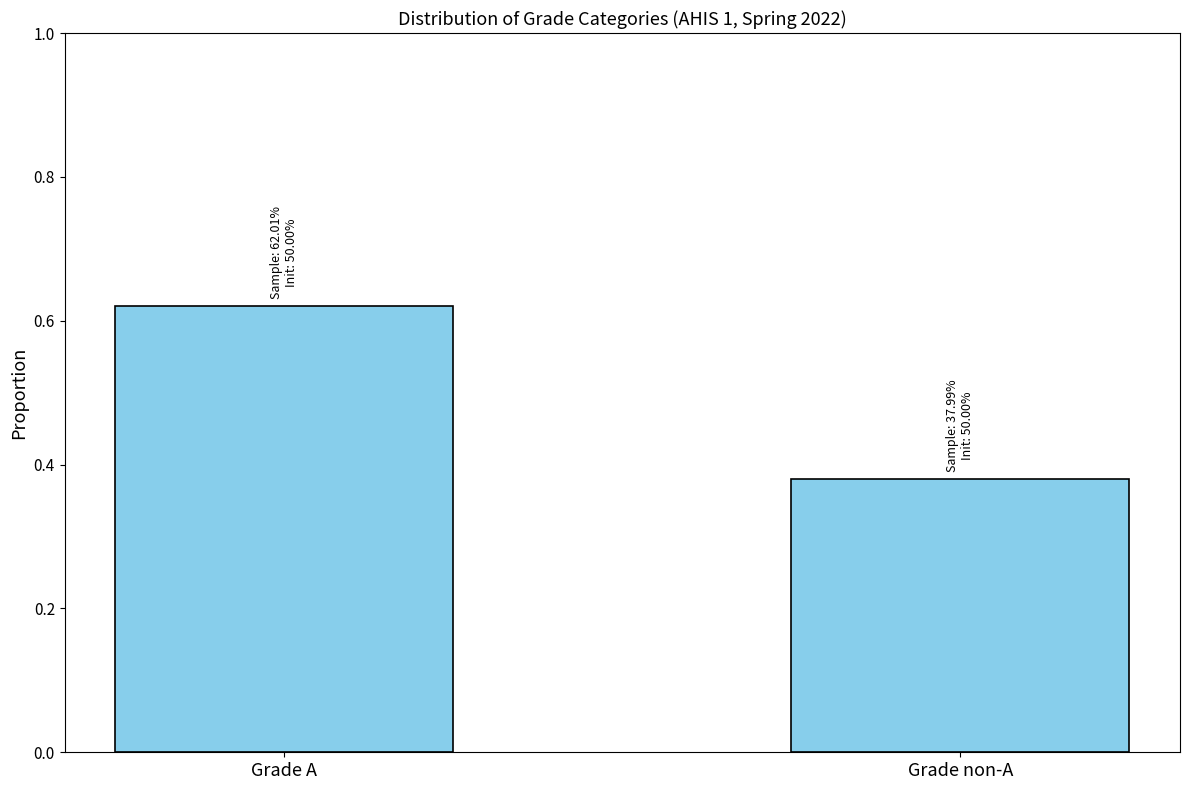

At which category does the chart reach its minimum across all series?

Grade non-A